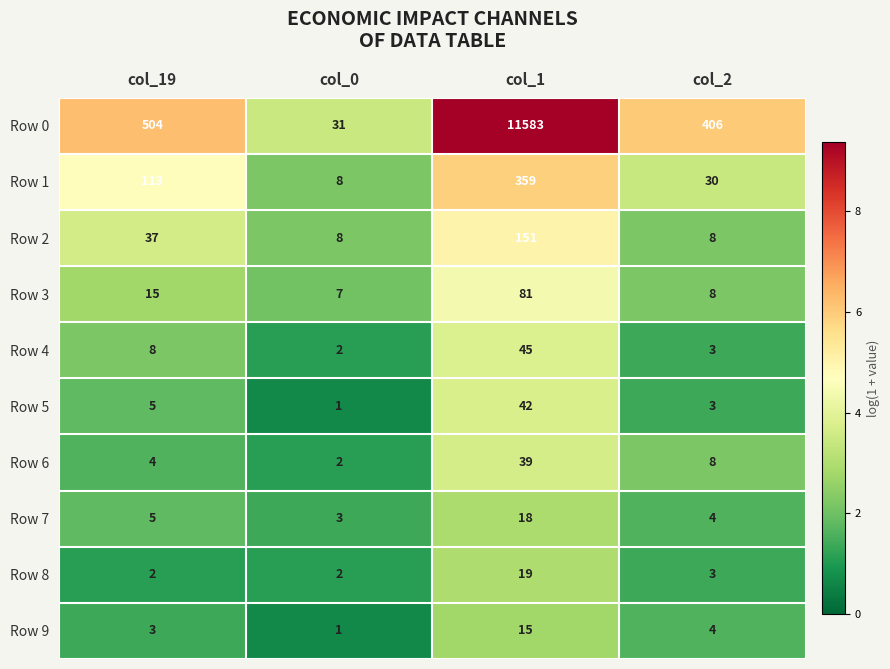

Which category has the highest value across all series?

col_1